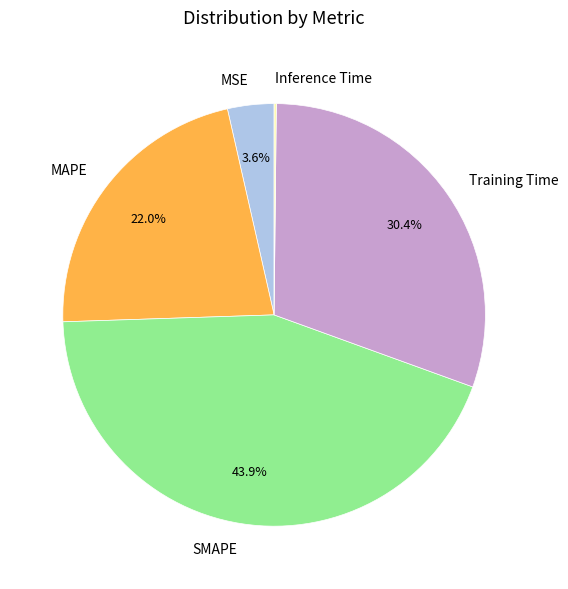

Does MSE account for over 50% of the chart?

No